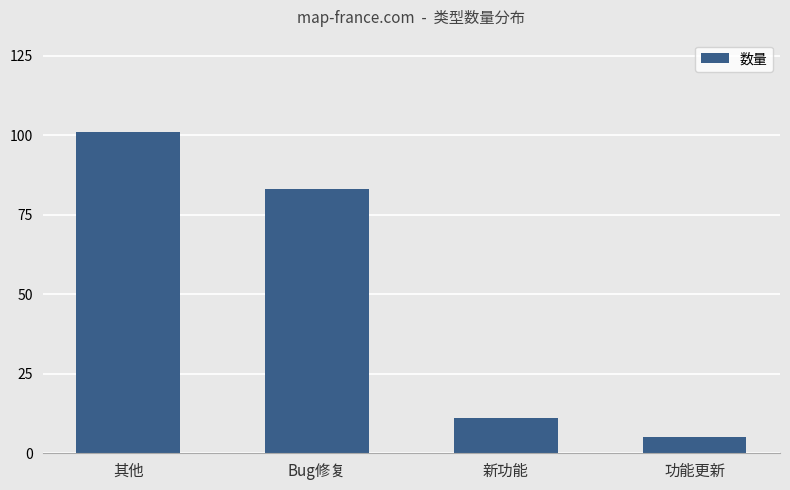

What is the value of the 2nd bar from the left?

83